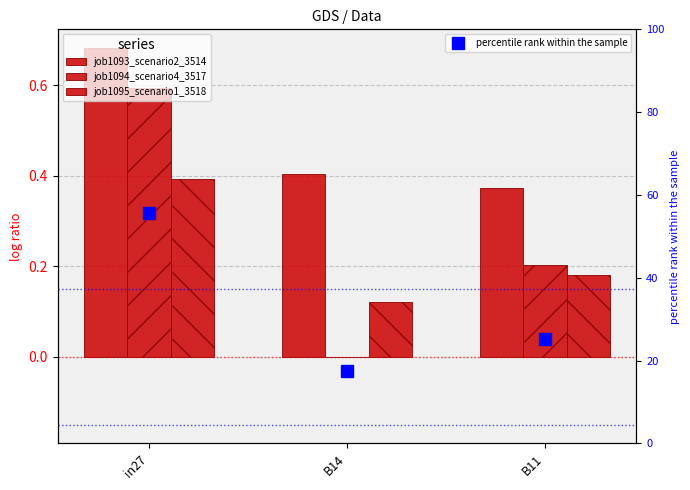

Reading left to right, what are all the values shown in this chart?

job1093_scenario2_3514: 0.7	0.4	0.4
job1094_scenario4_3517: 0.6	0.0	0.2
job1095_scenario1_3518: 0.4	0.1	0.2
percentile rank within the sample: 55.6	17.5	25.2